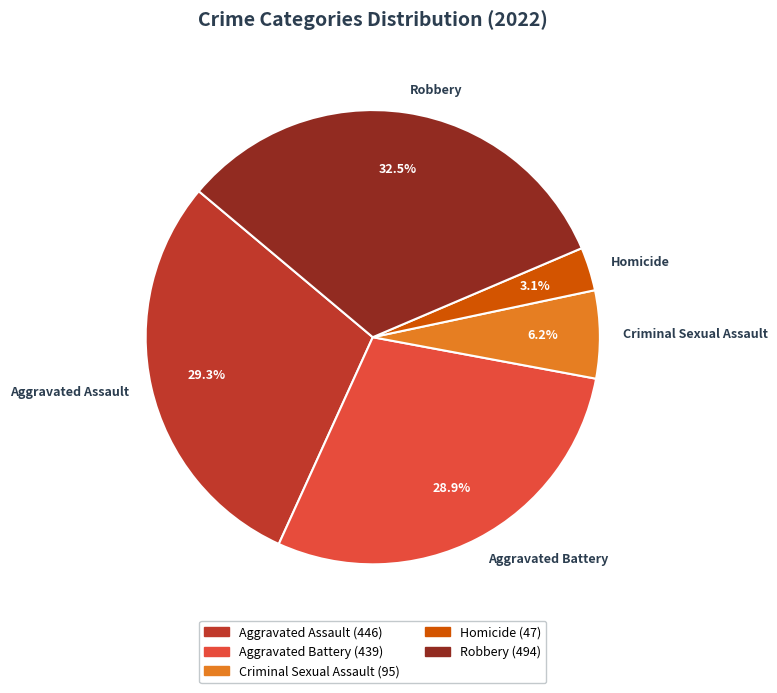

To the nearest percent, what portion does Homicide represent?

3%